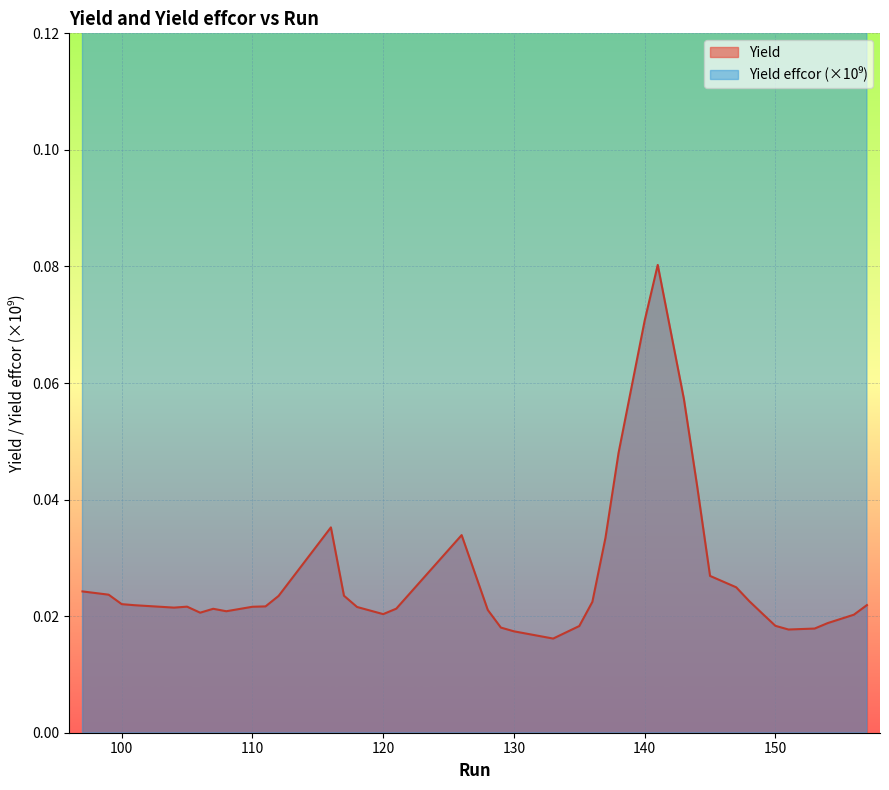

True or false: Yield and Yield effcor cross at least once.

False